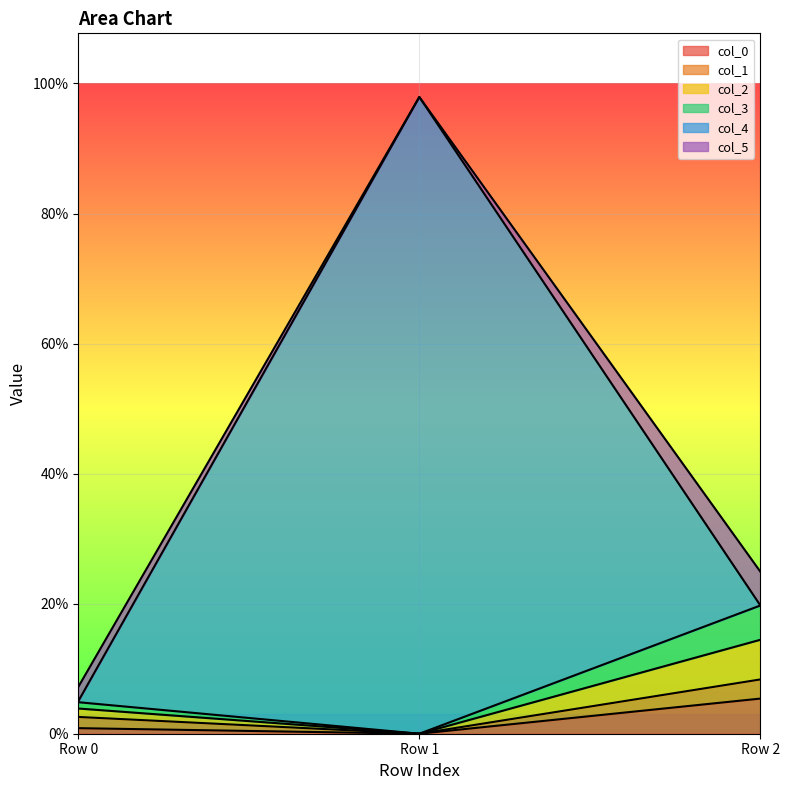

Between Row 0 and Row 2, which series saw the biggest shift?

col_2